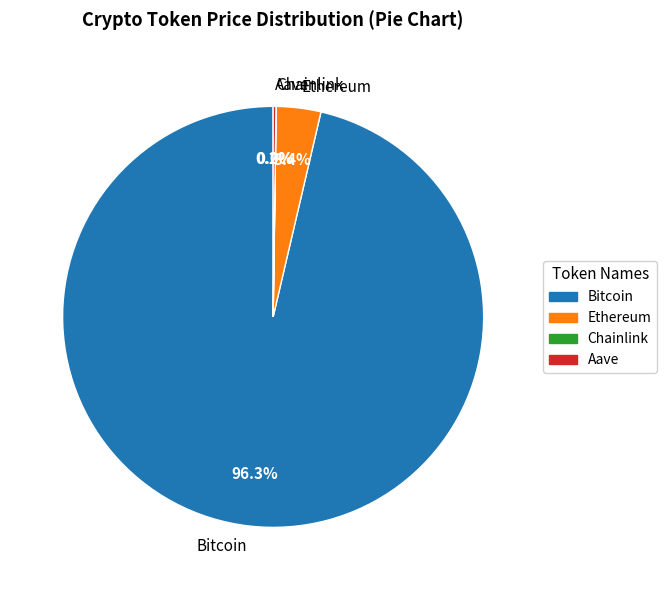

Which slice is the largest?

Bitcoin